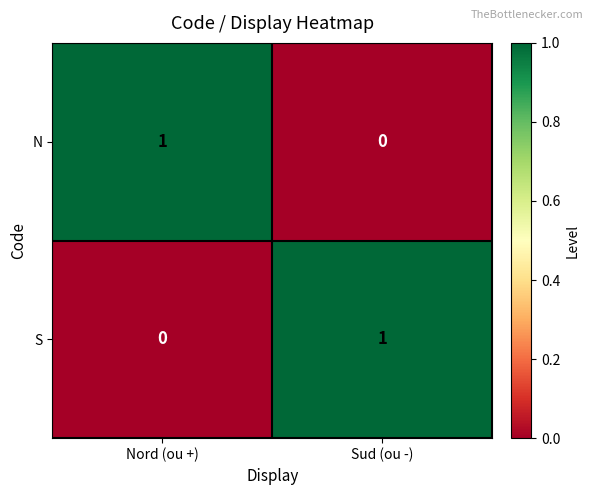

The value of S at Nord (ou +) is 1. True or false?

False